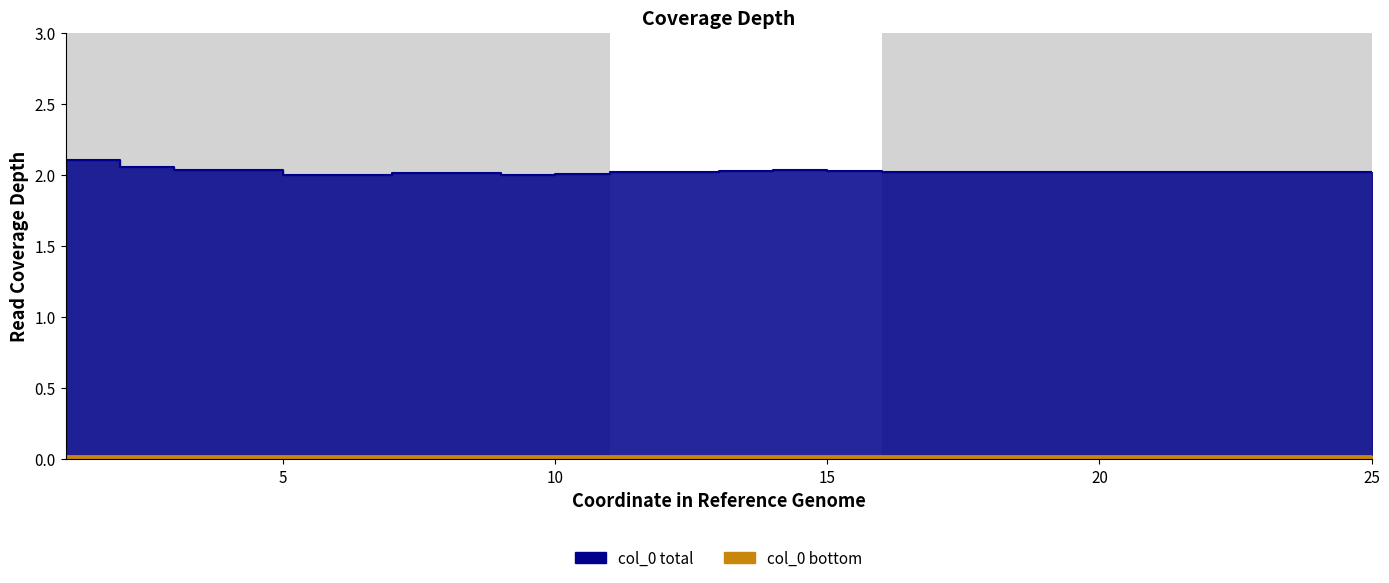

Approximately how many times larger is the value at 22 compared to 6?

1.0